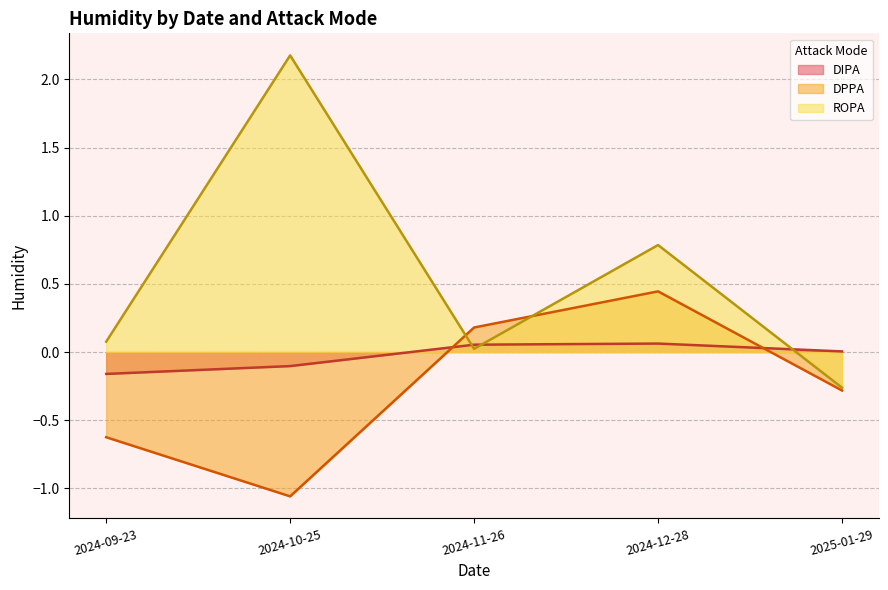

What is the greatest value displayed?

2.2